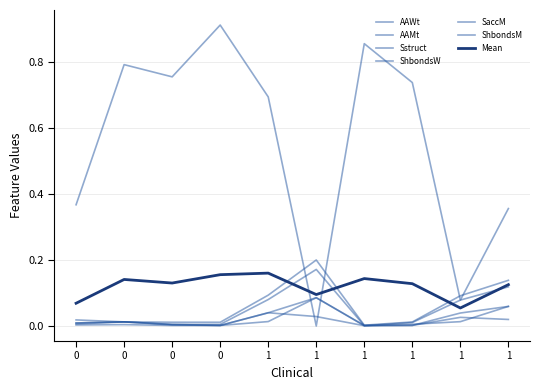

The value of SaccM at 0 is 1.3. True or false?

False